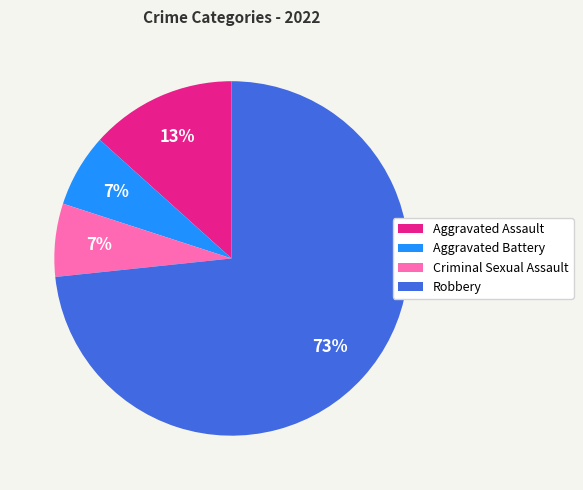

Is it true that Robbery is 65% of the pie?

False